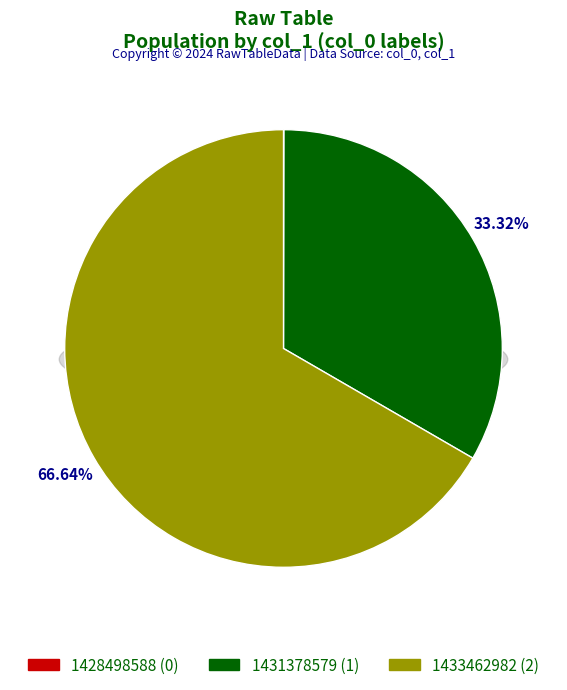

Does 1433462982 account for over 50% of the chart?

Yes